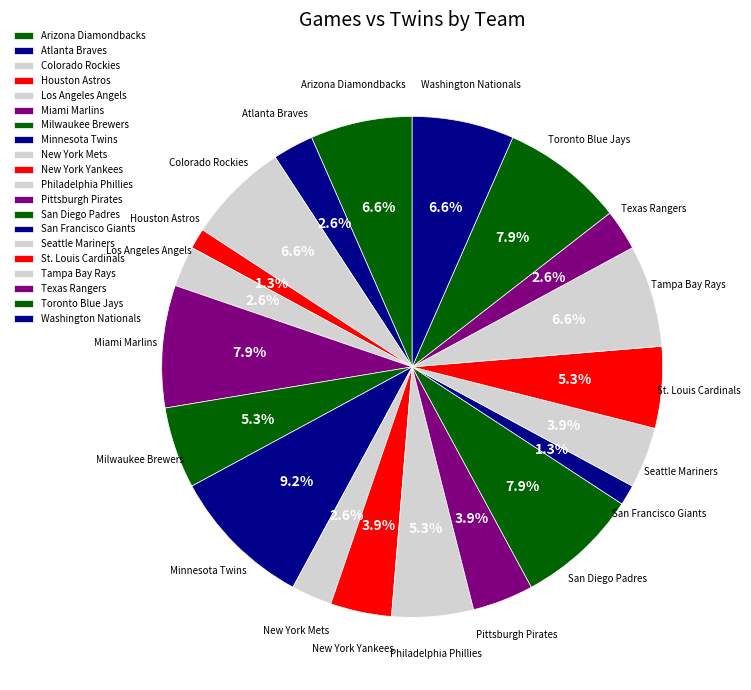

What is the change in value from Colorado Rockies to Houston Astros?

-4